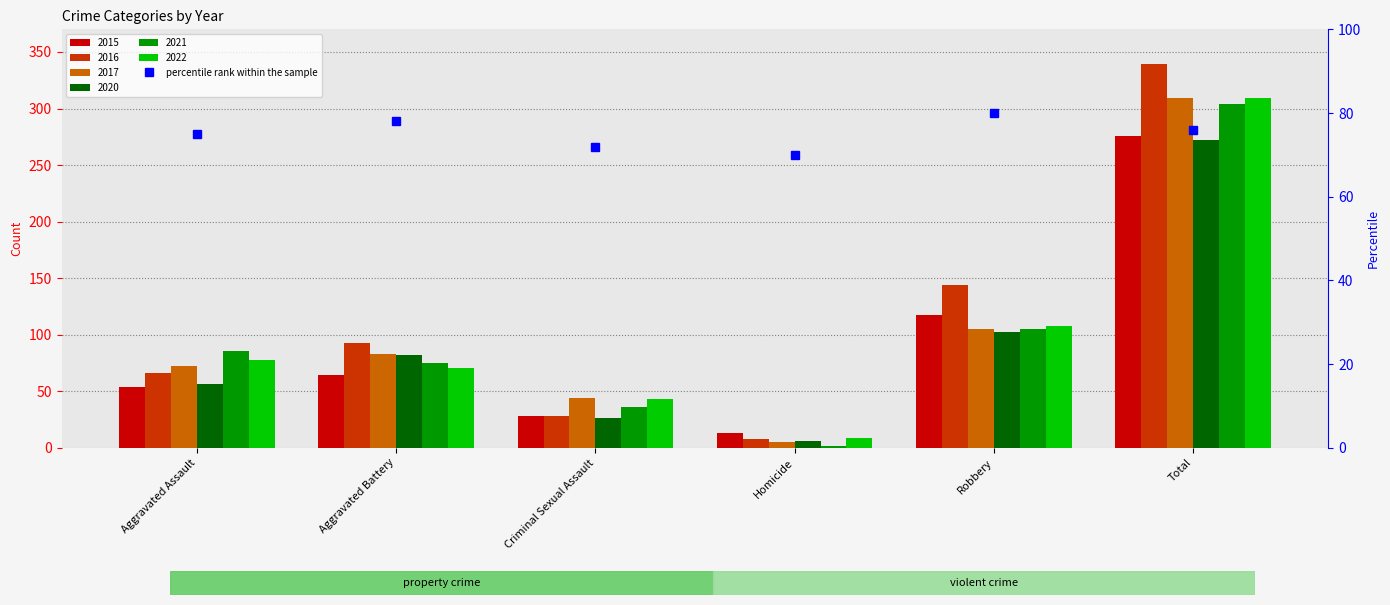

What is the difference between the maximum and second lowest values?

8